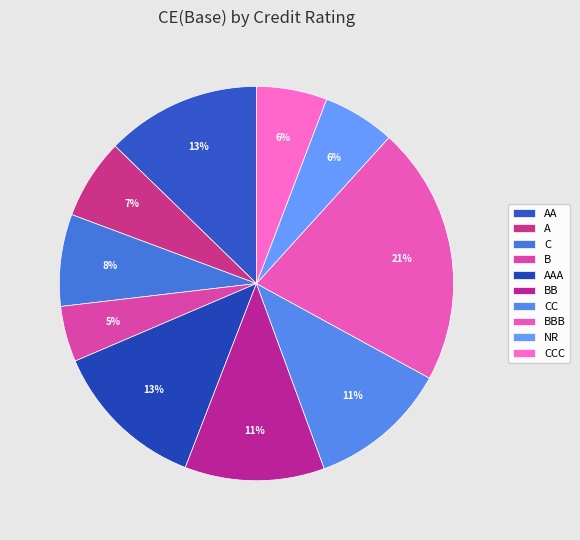

Which slice is the smallest?

B